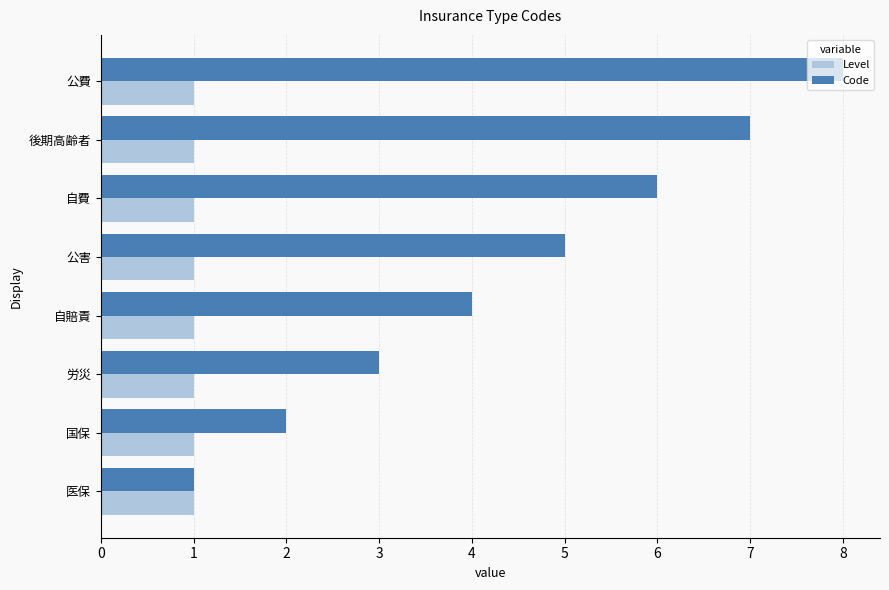

What is the highest value of the Code series?

8